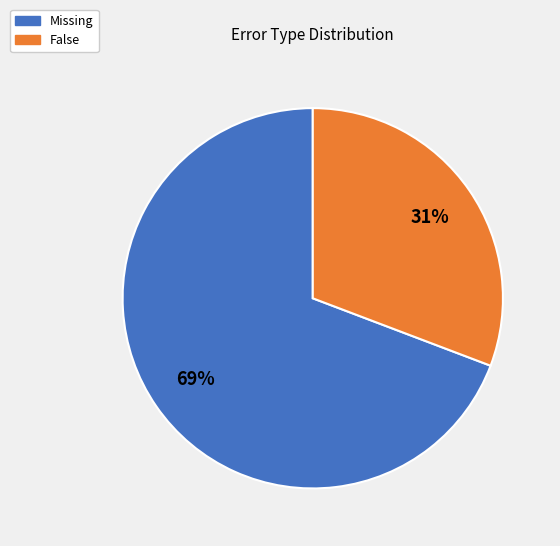

Which slice is the largest?

Missing